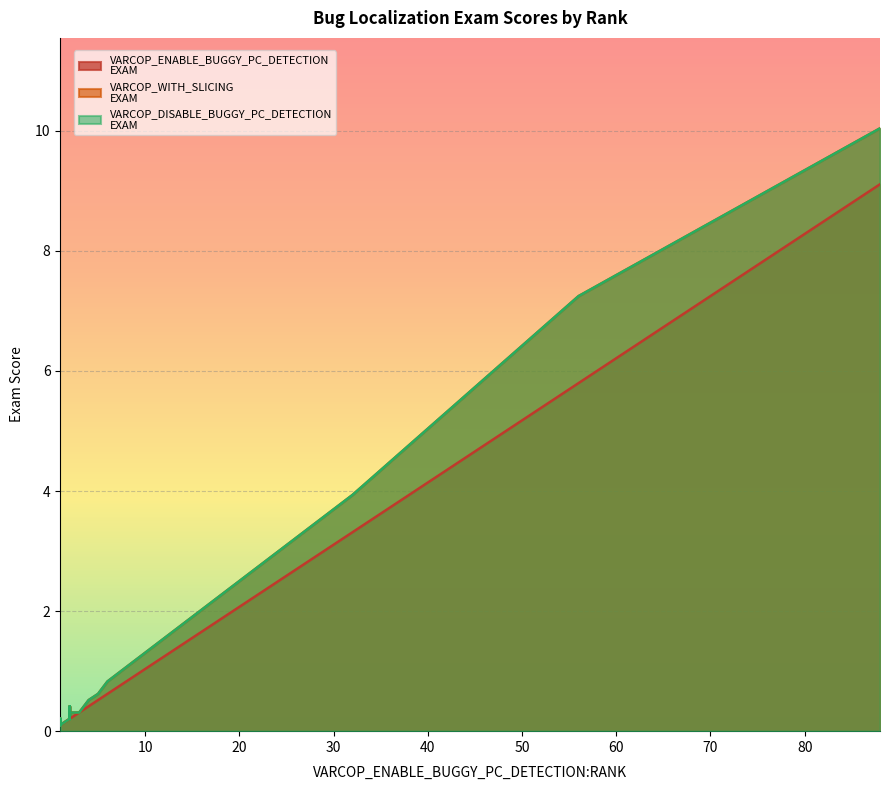

At 36, list the series in order from largest to smallest.

VARCOP_WITH_SLICING:EXAM, VARCOP_DISABLE_BUGGY_PC_DETECTION:EXAM, VARCOP_ENABLE_BUGGY_PC_DETECTION:EXAM